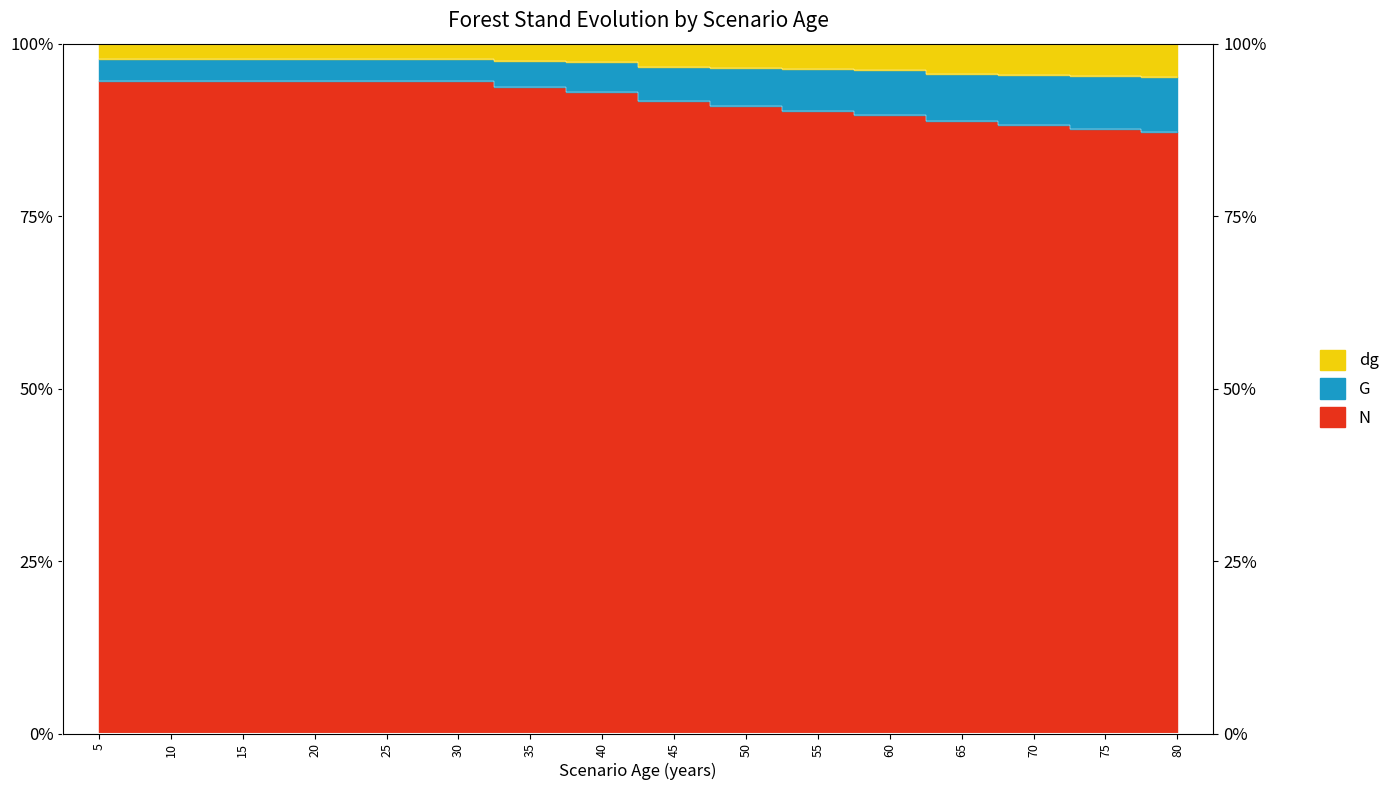

Which category has the lowest value across all series?

80